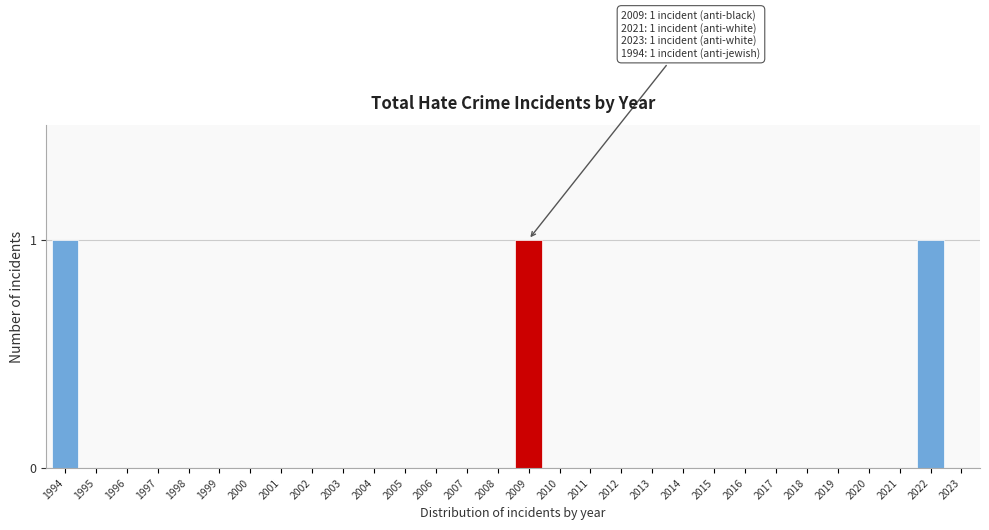

Reading left to right, what are all the values shown in this chart?

1994=1	1995=0	1996=0	1997=0	1998=0	1999=0	2000=0	2001=0	2002=0	2003=0	2004=0	2005=0	2006=0	2007=0	2008=0	2009=1	2010=0	2011=0	2012=0	2013=0	2014=0	2015=0	2016=0	2017=0	2018=0	2019=0	2020=0	2021=0	2022=1	2023=0